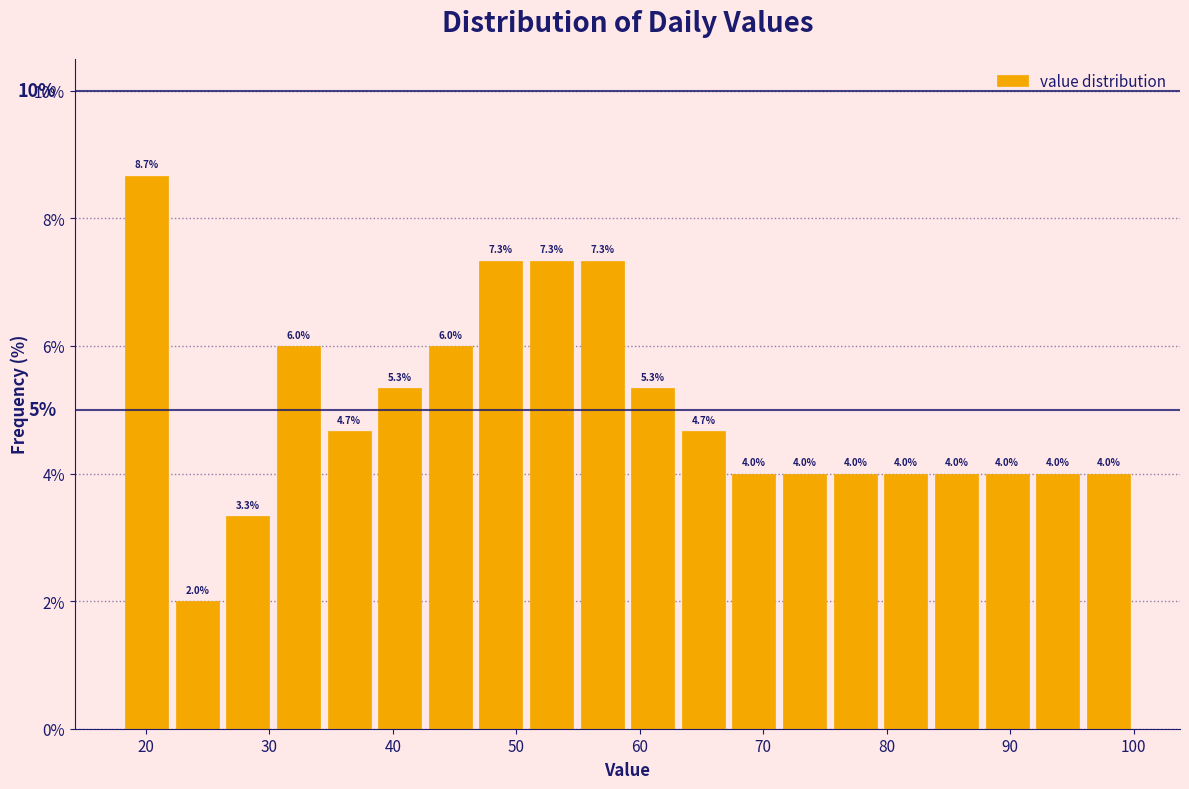

Which range on the x-axis has the tallest bar?

18.0 to 22.1